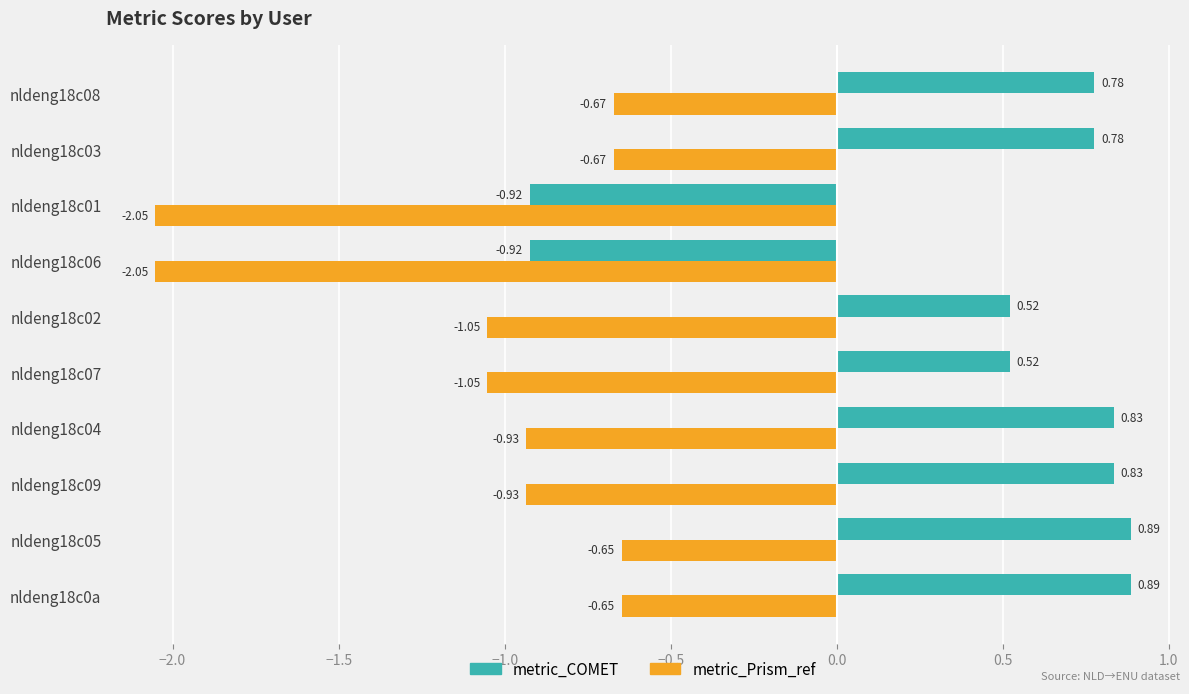

What is the difference between the second highest and second lowest values in the metric_Prism_ref series?

1.4